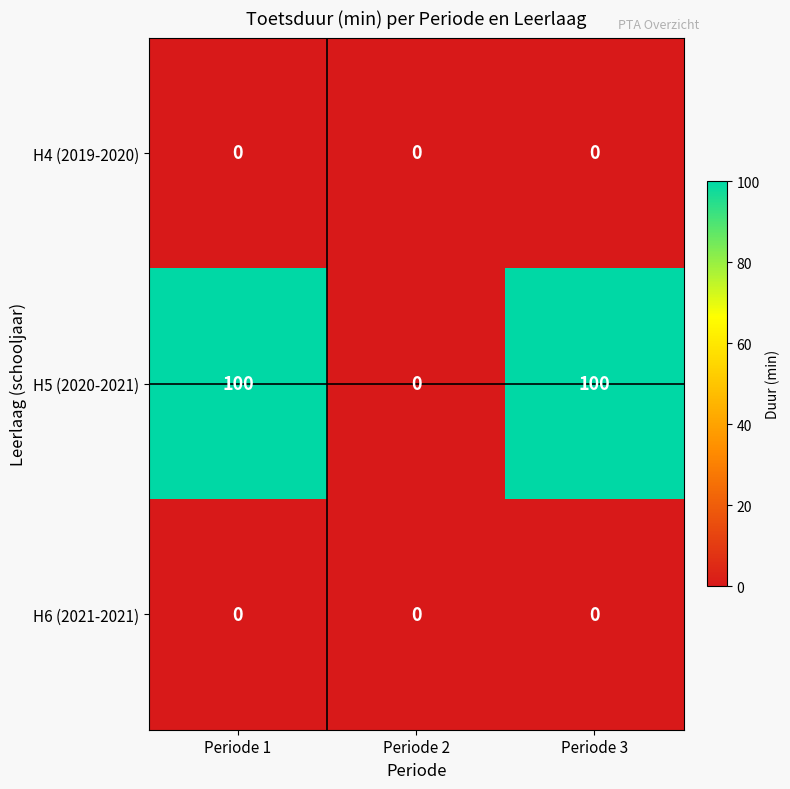

The H4 (2019-2020) series shows 0 at Periode 2. True or false?

True